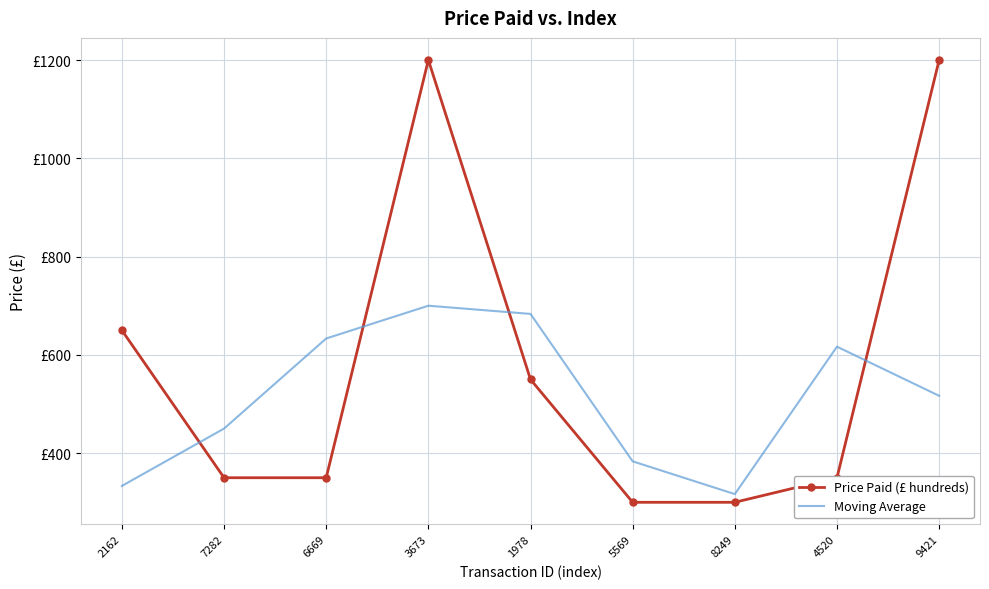

True or false: Price Paid (£ hundreds) has a value of 143.7 at 5569.

False